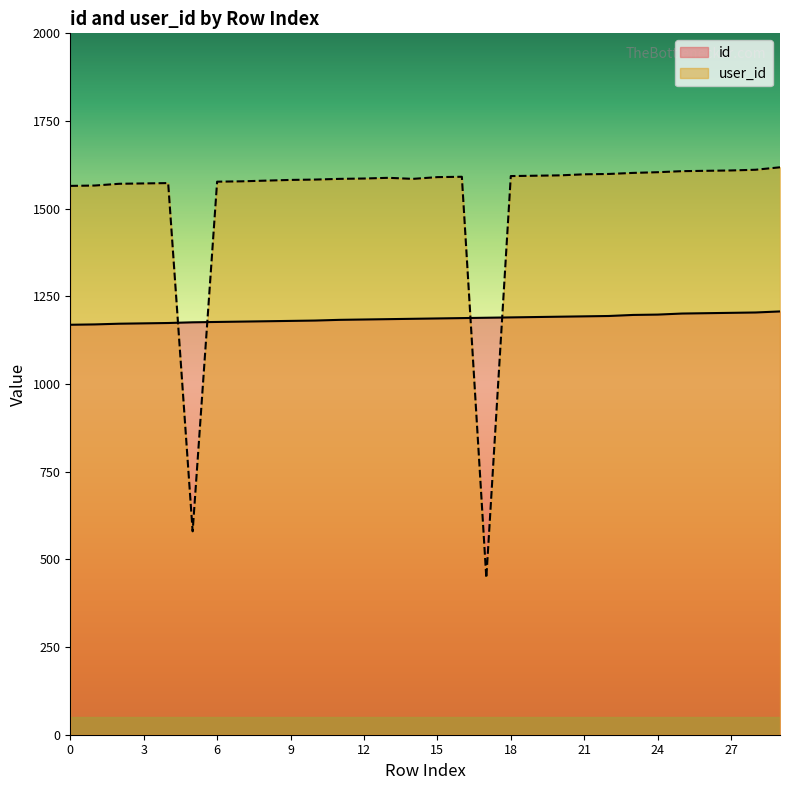

True or false: id has a value of 1815 at 17.

False